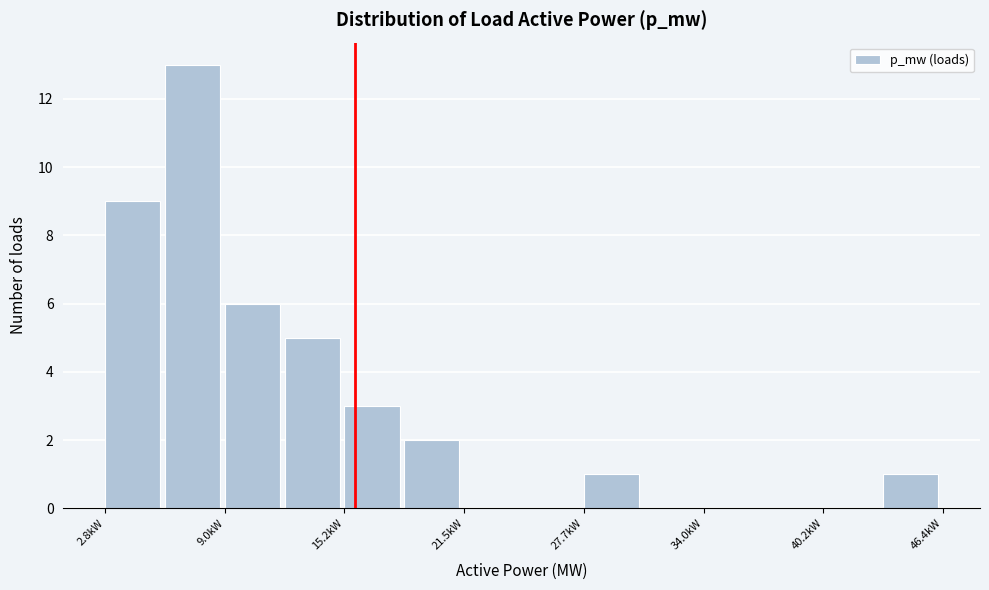

Around what value on the x-axis is the tallest bar? Give the approximate position of its centre, as read against the axis.

7